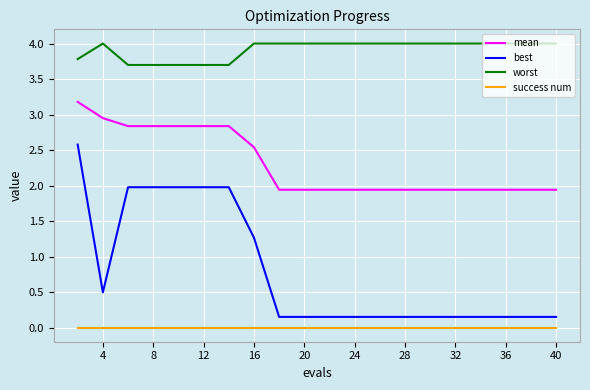

What is the difference between the second highest and minimum values in the mean series?

1.0